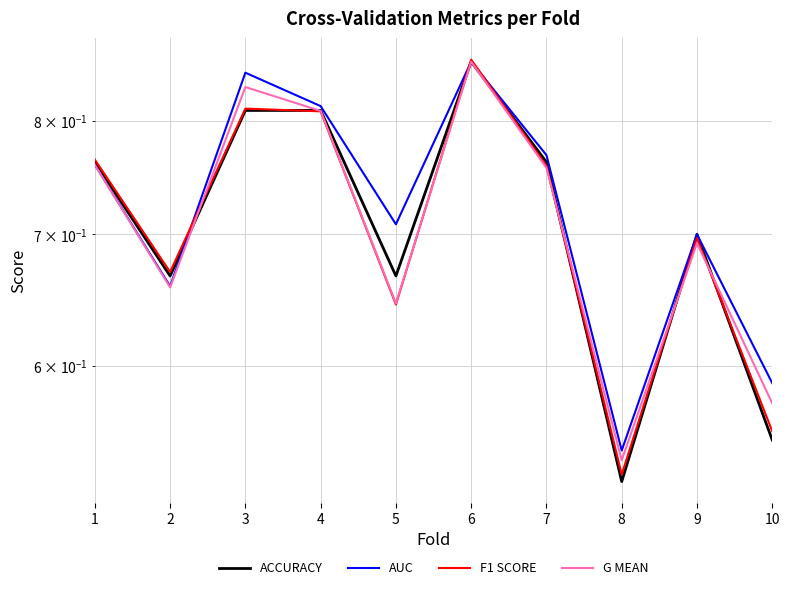

What is the total value across all series at 6?

3.4